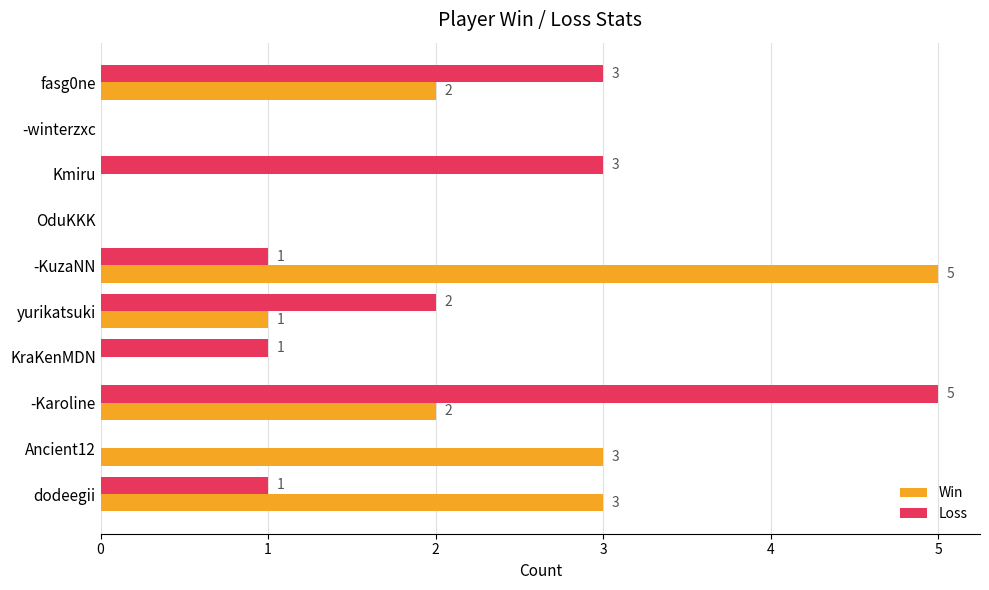

What are all the series names shown in the legend?

Win, Loss